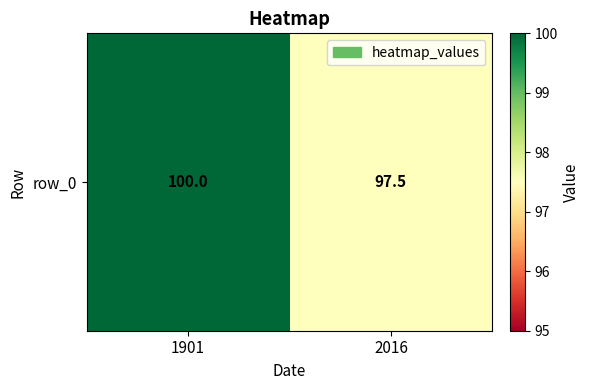

Rank the categories by value from lowest to highest.

2016, 1901